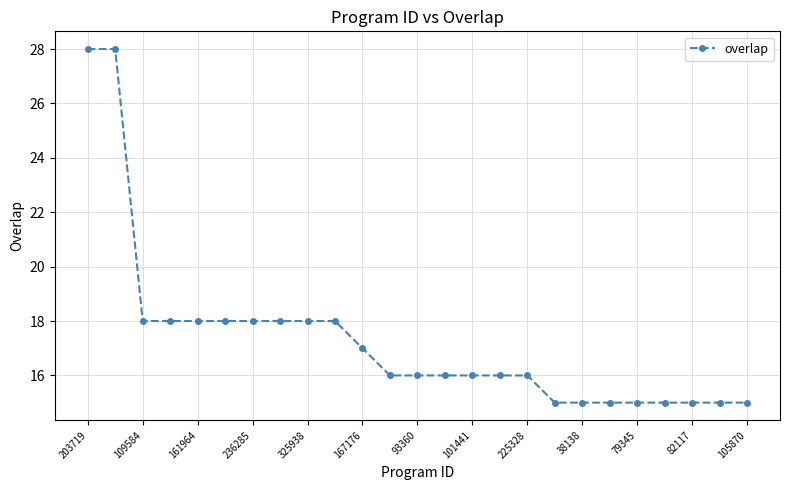

What is the average value?

17